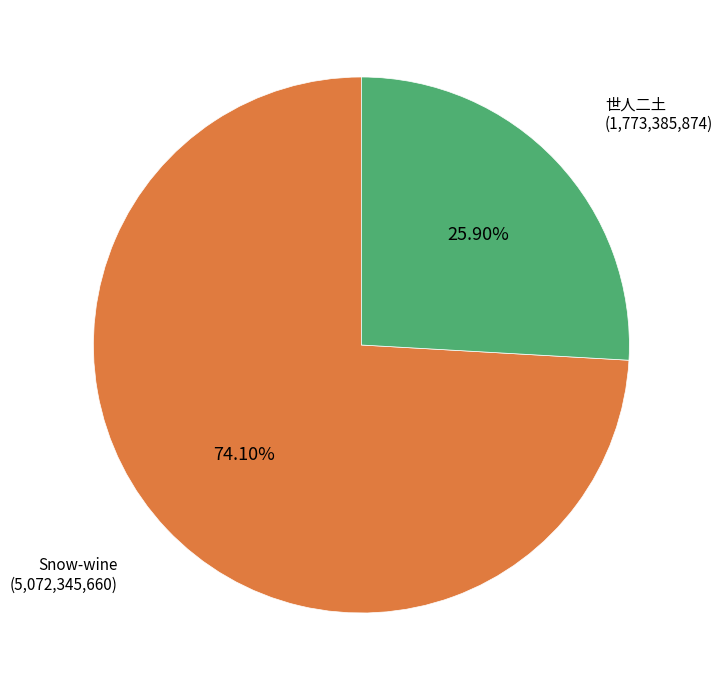

Is there a majority slice in this chart?

Yes